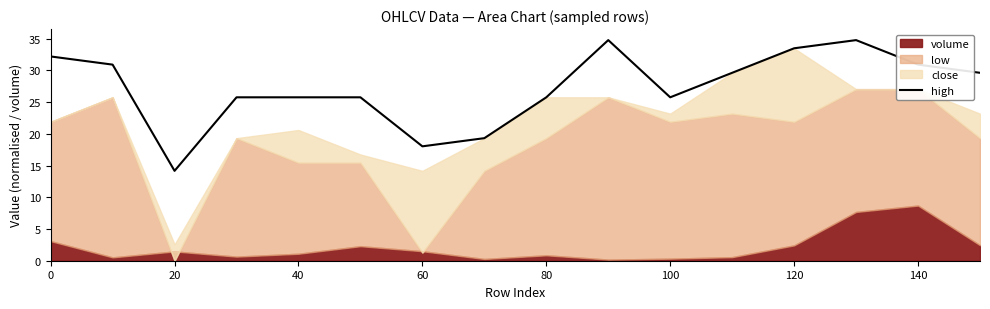

True or false: high has a value of 25.8 at 40.

True